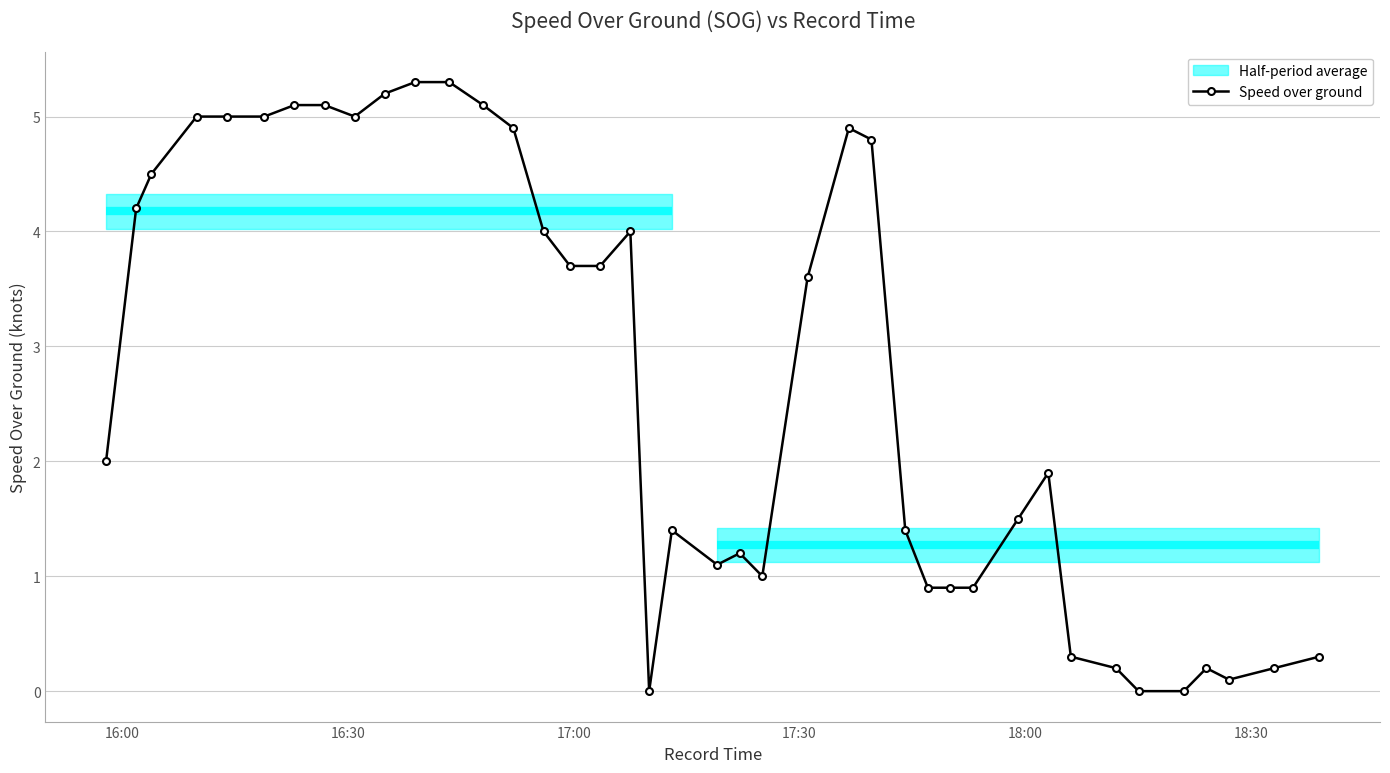

What is the value of the Speed over ground point at the 26th from the left?

4.8